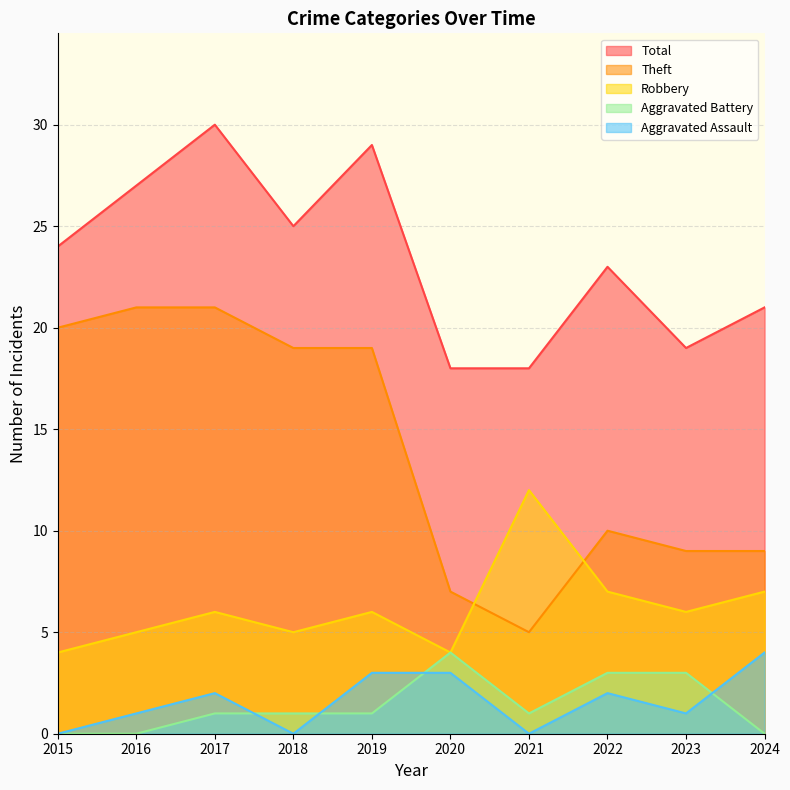

Which series changed the most between 2016 and 2023?

Theft